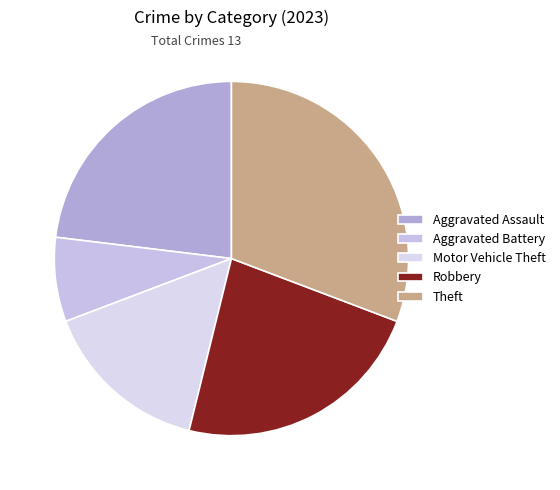

To the nearest percent, what is the difference between the largest and smallest slice percentages?

23%